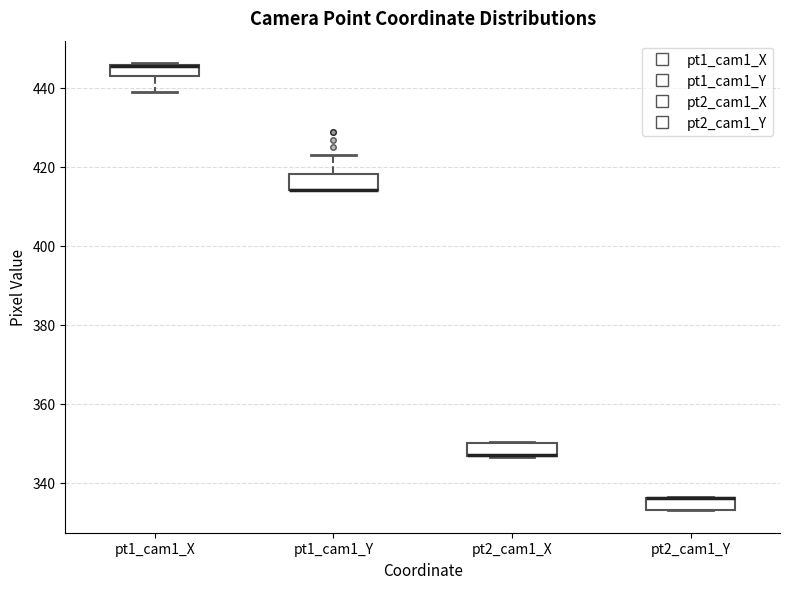

Where is the upper edge of the box for pt1_cam1_X on the y-axis? The values are not printed on the chart, so give them approximately, as read against the axis.

446